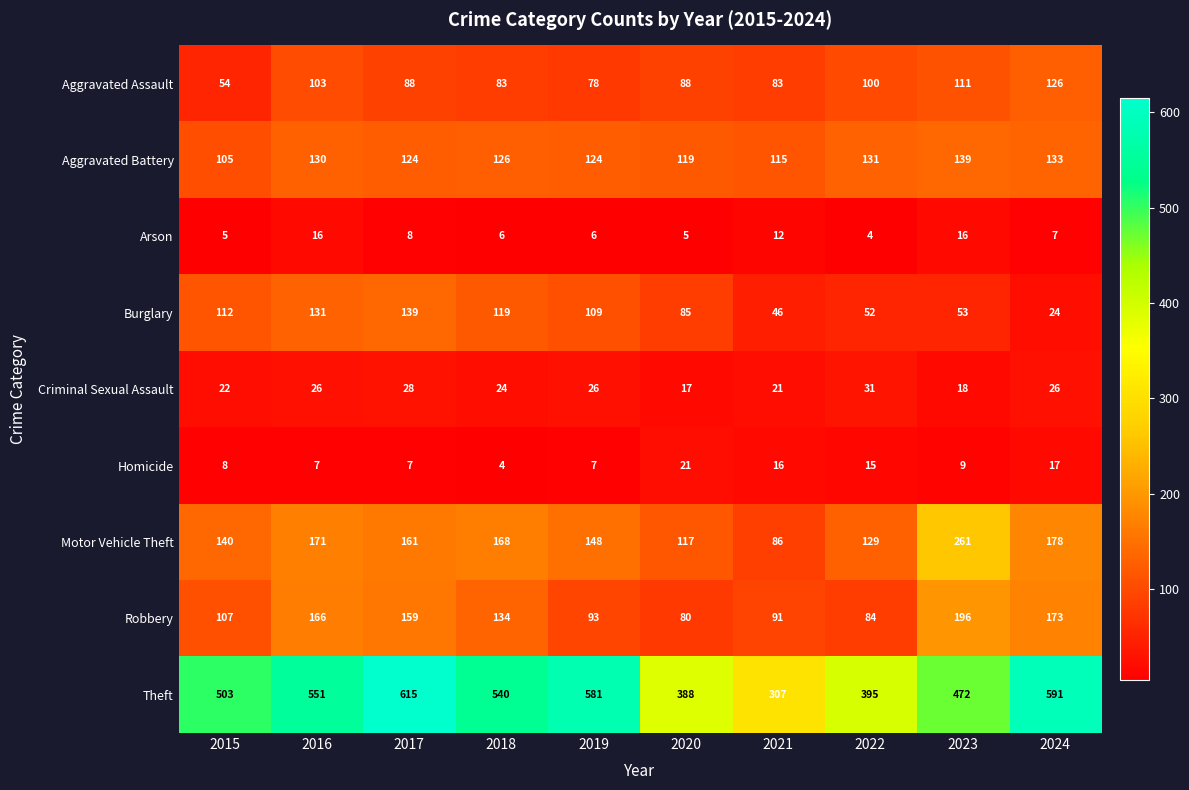

Which series has the widest spread of values?

Theft